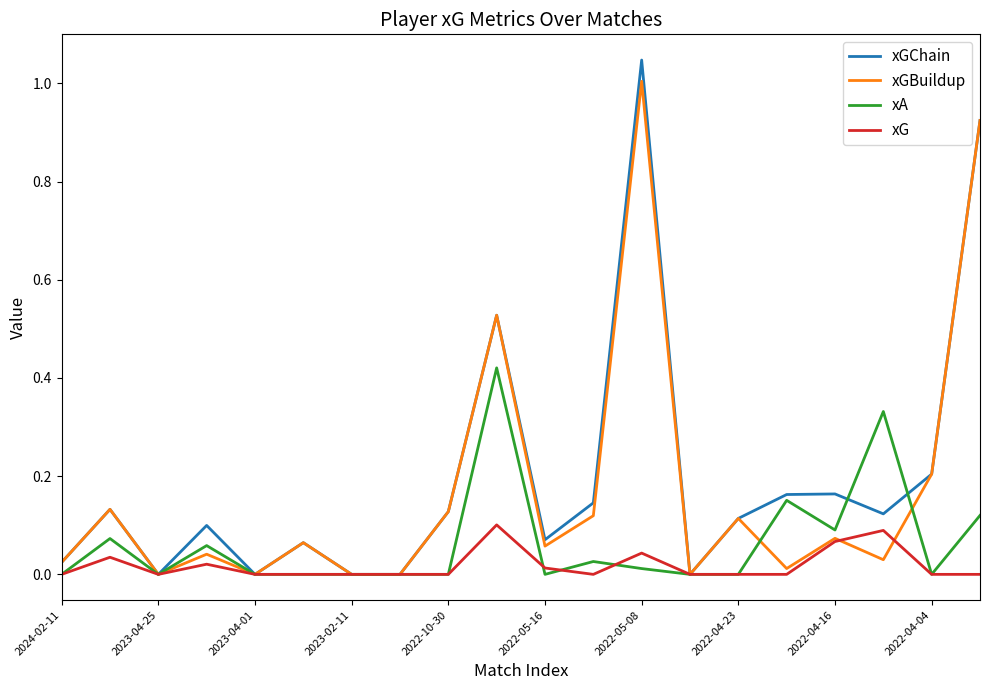

Which series has the largest range (max minus min)?

xGChain